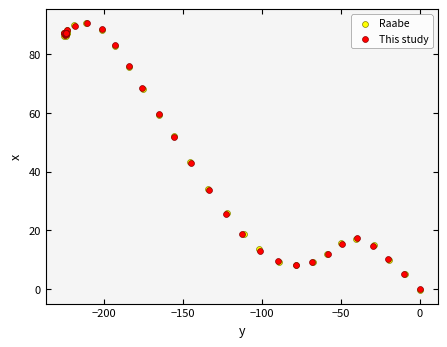

Which series has the widest spread of Y values?

Raabe